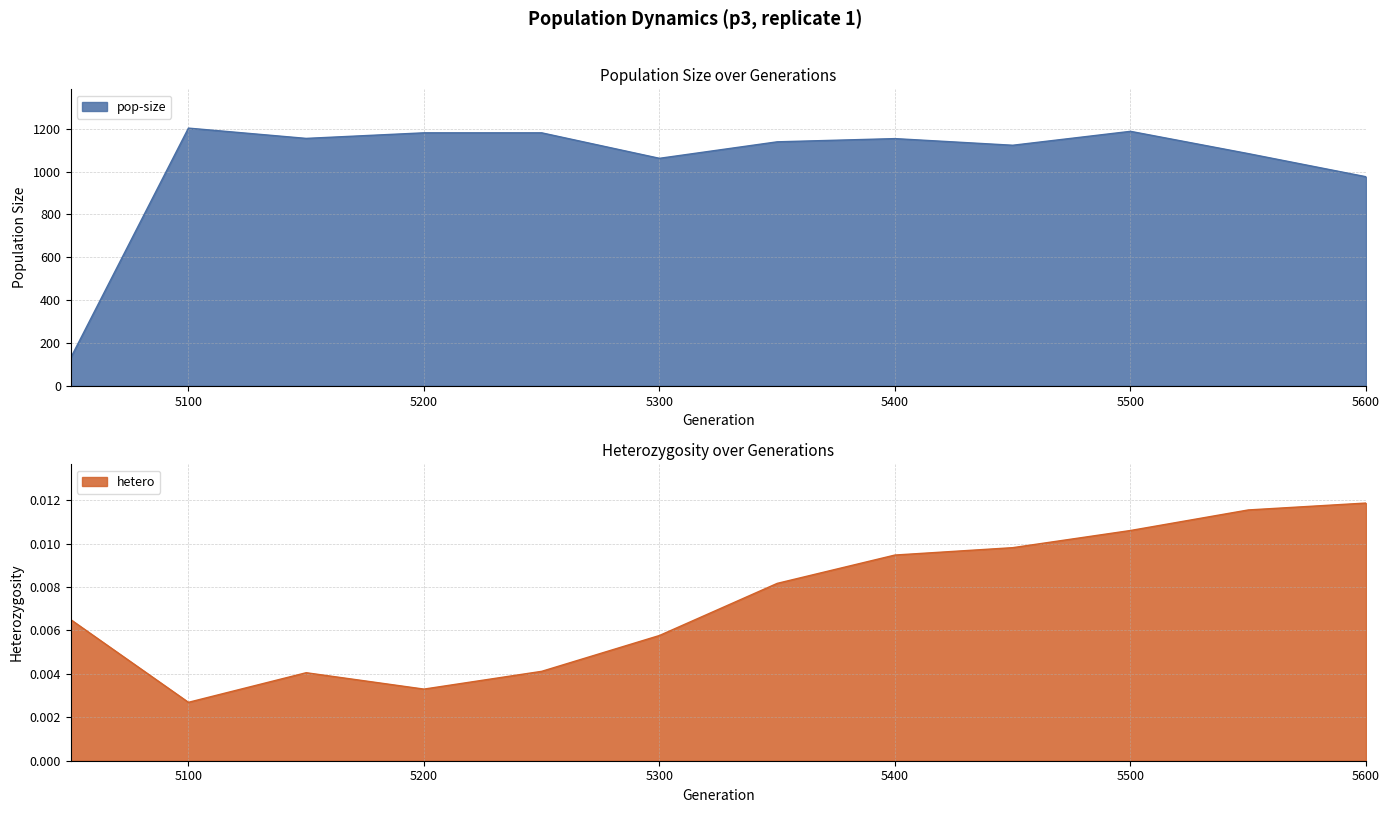

Is the value of hetero at 5150 greater than the value of pop-size at 5400?

No